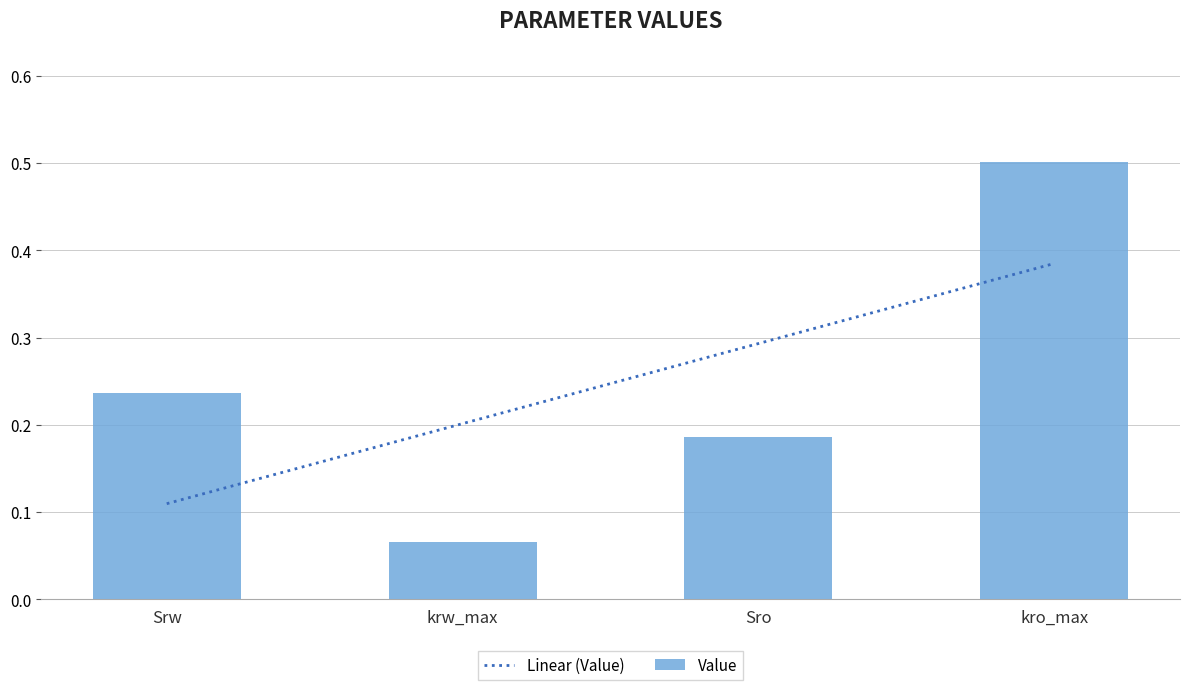

What is the minimum value shown in the chart?

0.1